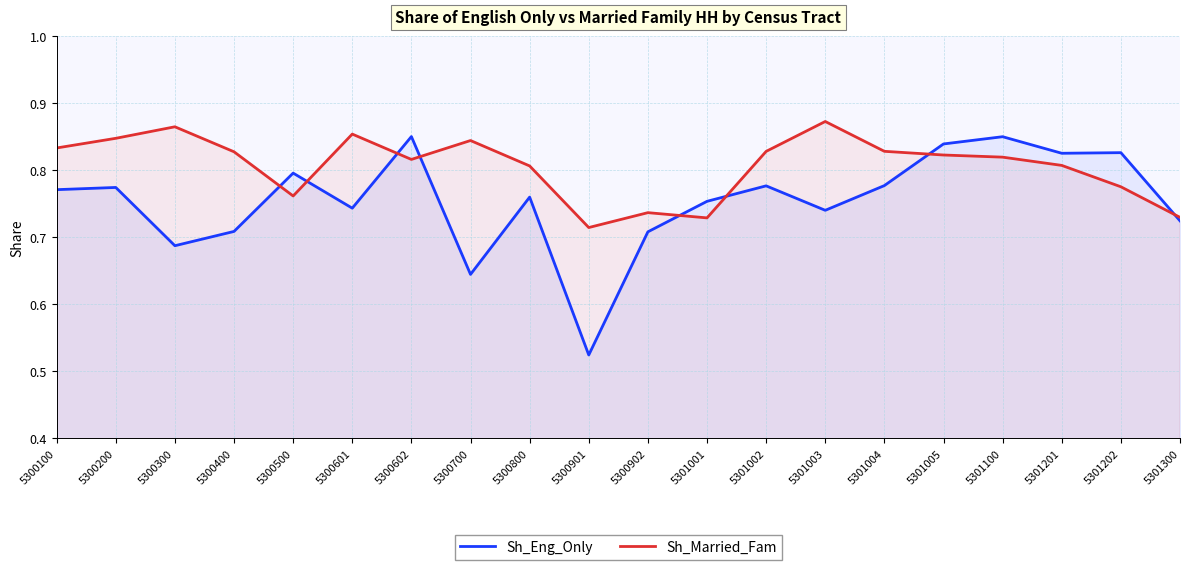

What is the difference between the Sh_Eng_Only values at 5300902 and 5301005?

0.1